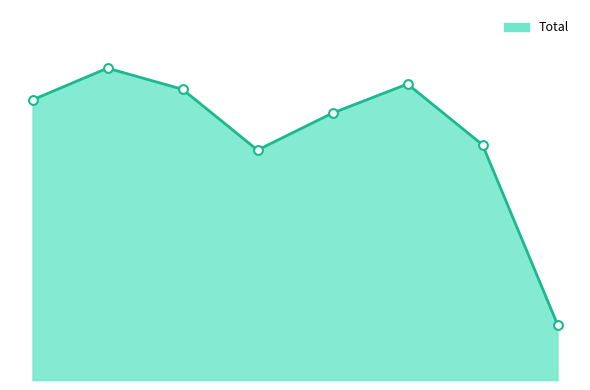

Is this an area chart (filled region under the line)?

Yes